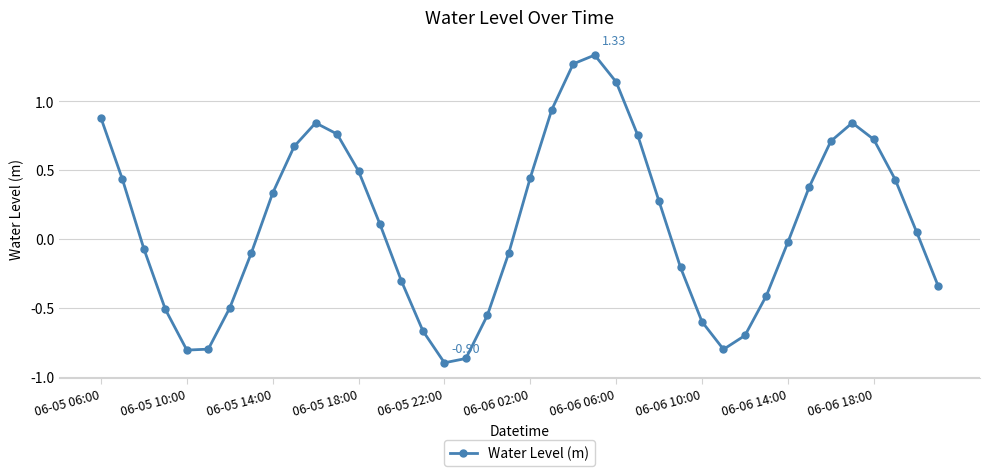

What is the sum of all values?

4.5